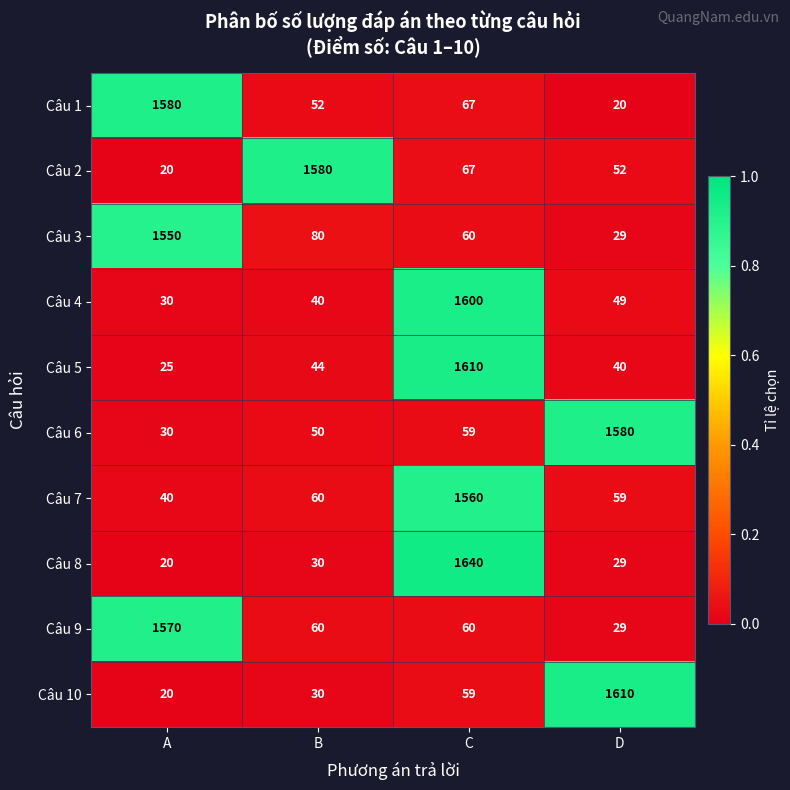

True or false: Câu 3 has a value of 40 at C.

False